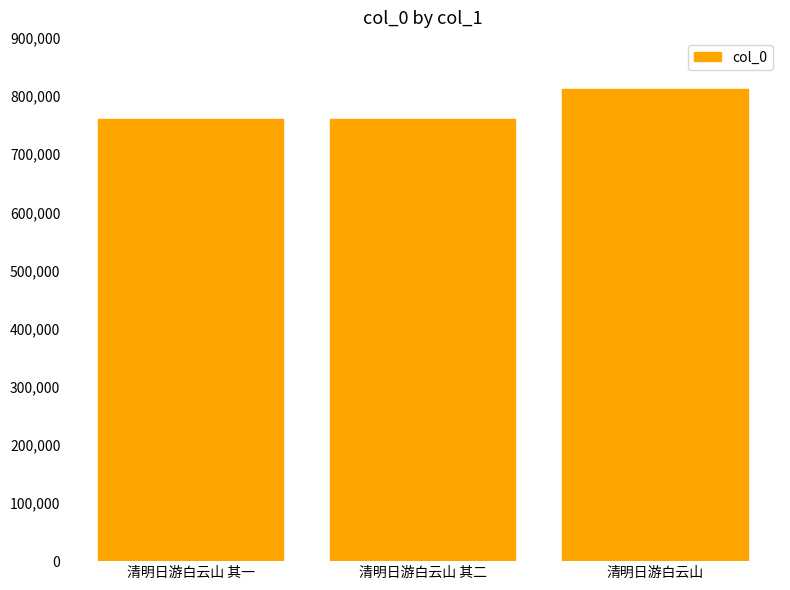

What is the label of the 1st bar from the right?

清明日游白云山